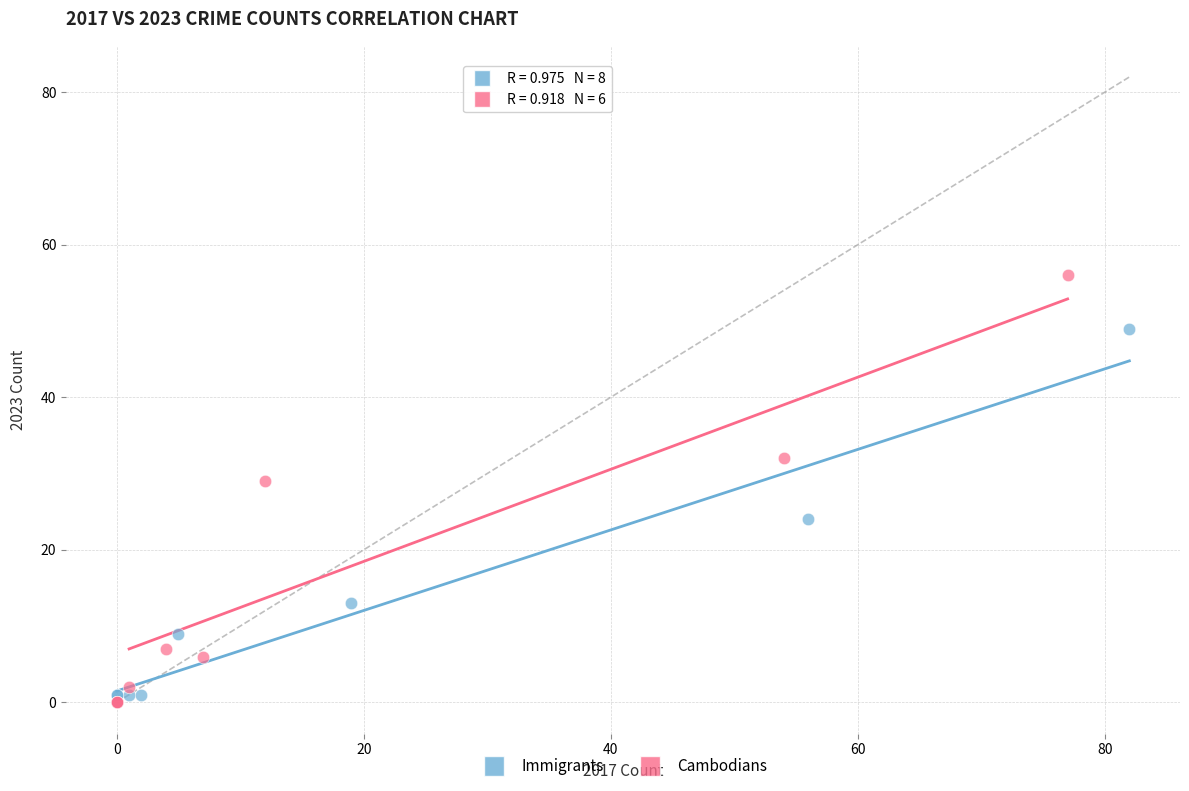

Which series has the largest Y range (max minus min)?

Cambodians